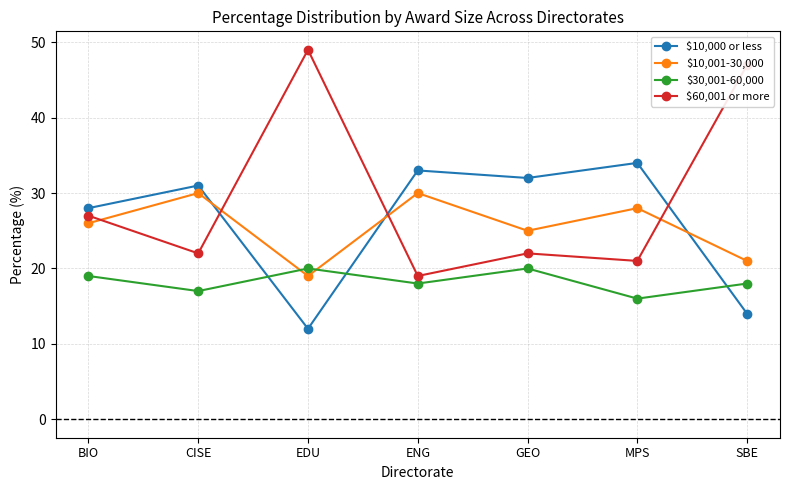

True or false: $60,001 or more and $30,001-60,000 cross at least once.

False